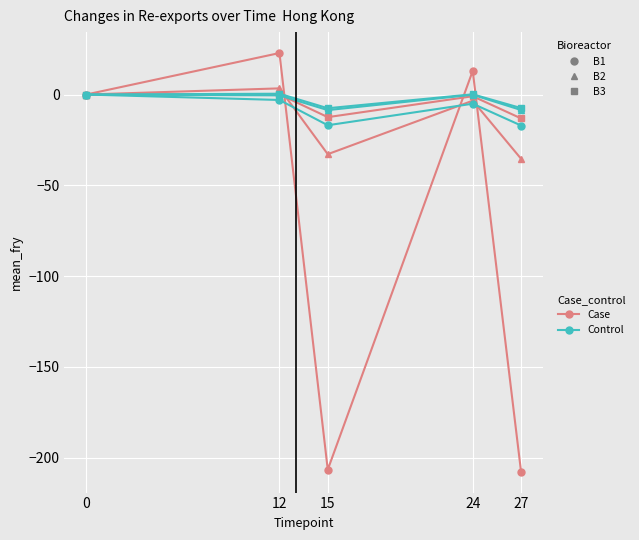

What is the difference between the highest and lowest values at 27?

200.3